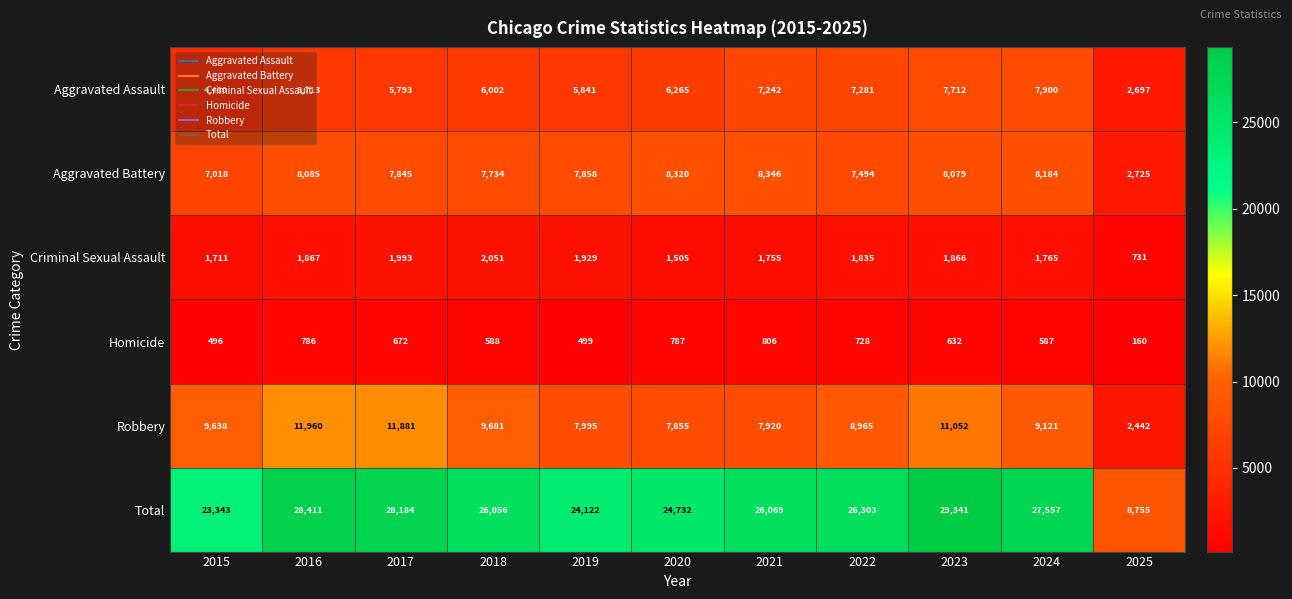

Which category has the lowest value in the Total series?

2025